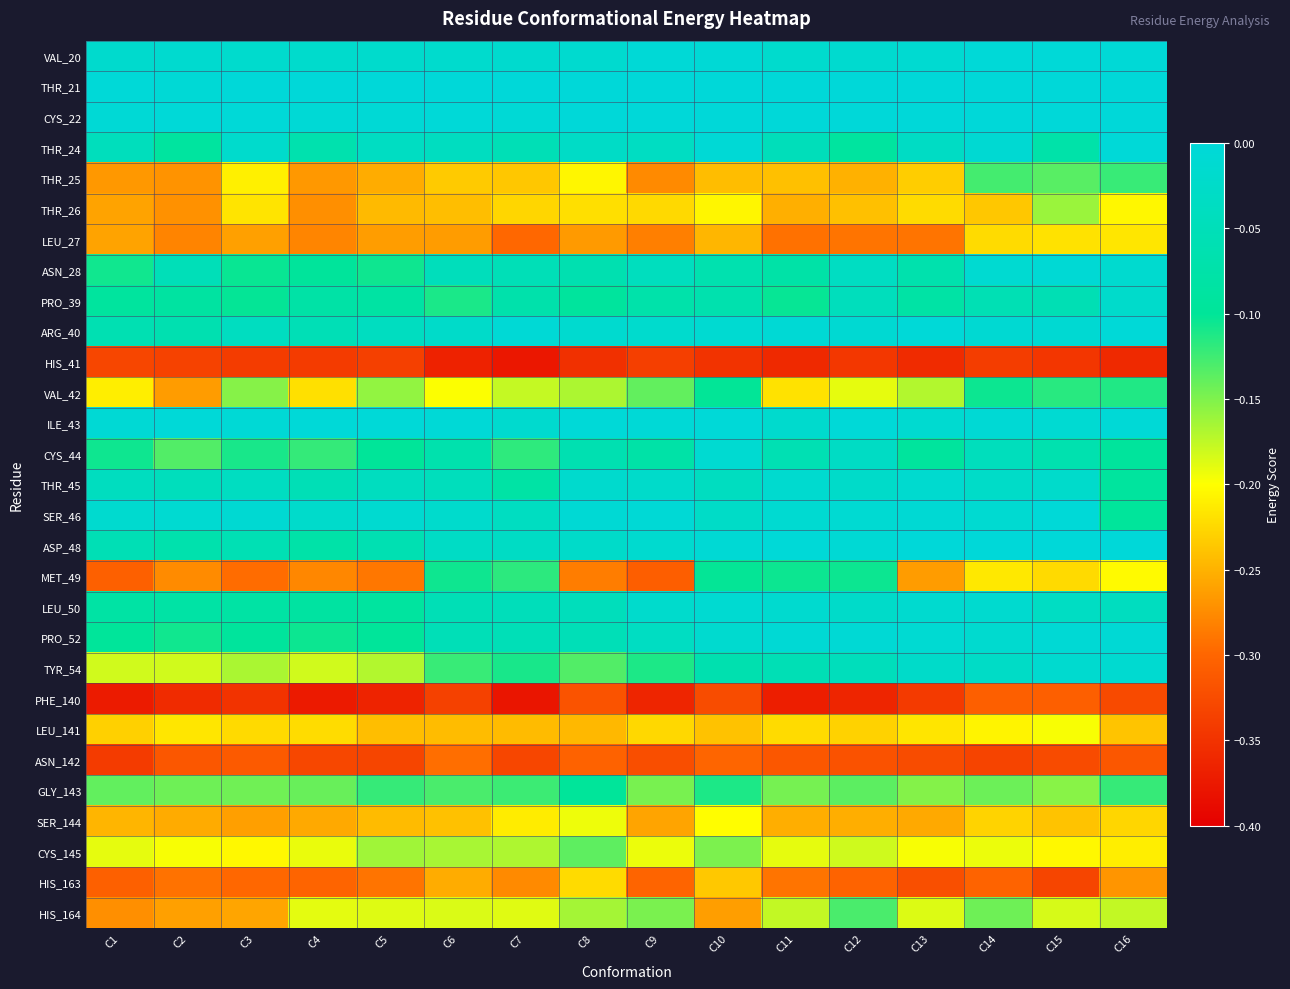

How many distinct data groups are displayed?

29